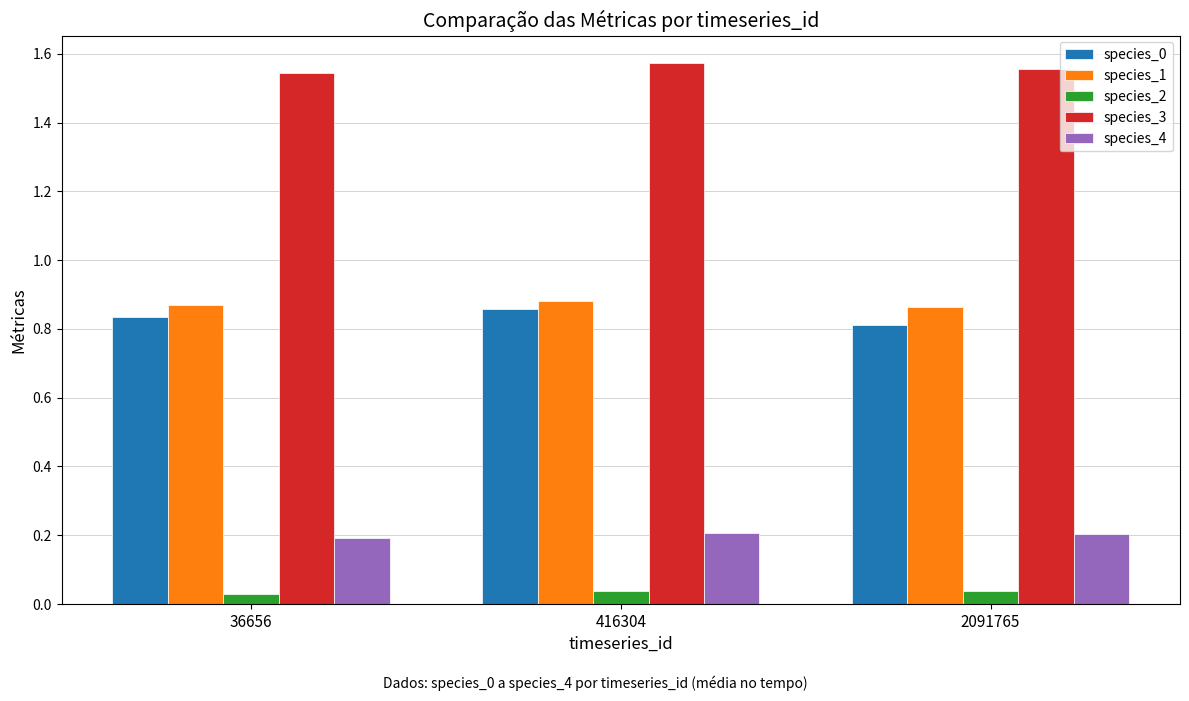

Is it true that species_3 equals 0.7 at 416304?

False